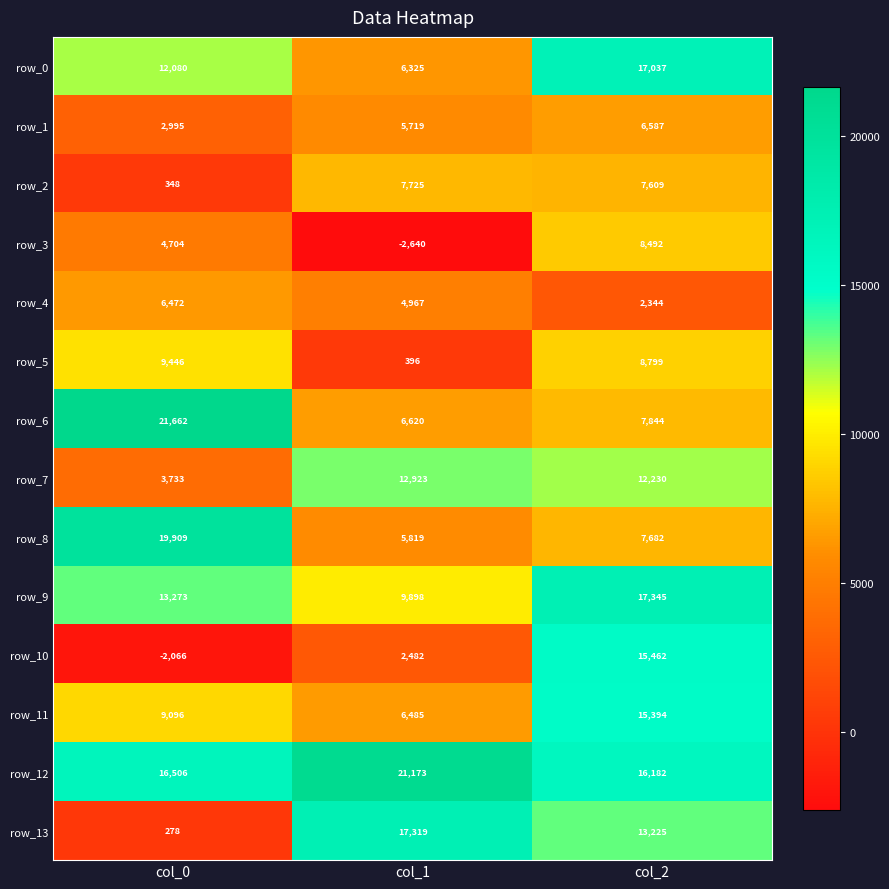

At col_0, list the series in order from largest to smallest.

row_6, row_8, row_12, row_9, row_0, row_5, row_11, row_4, row_3, row_7, row_1, row_2, row_13, row_10